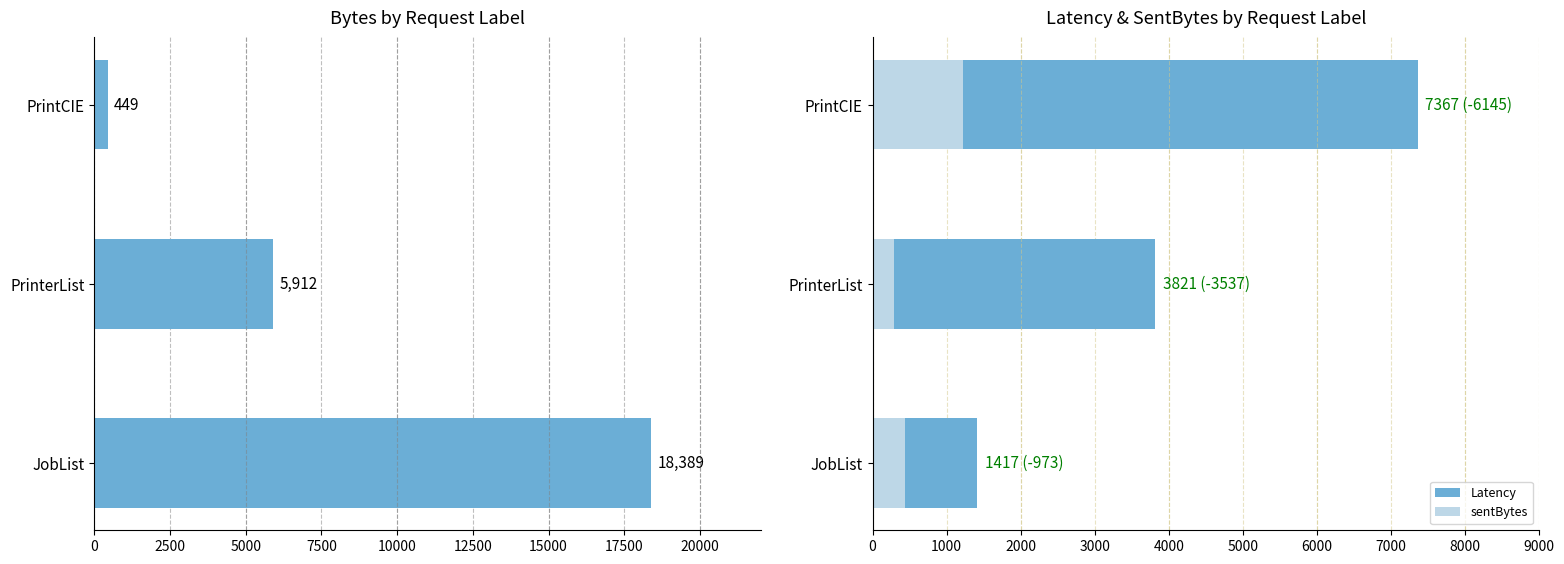

Is it true that sentBytes equals 2167 at PrintCIE?

False